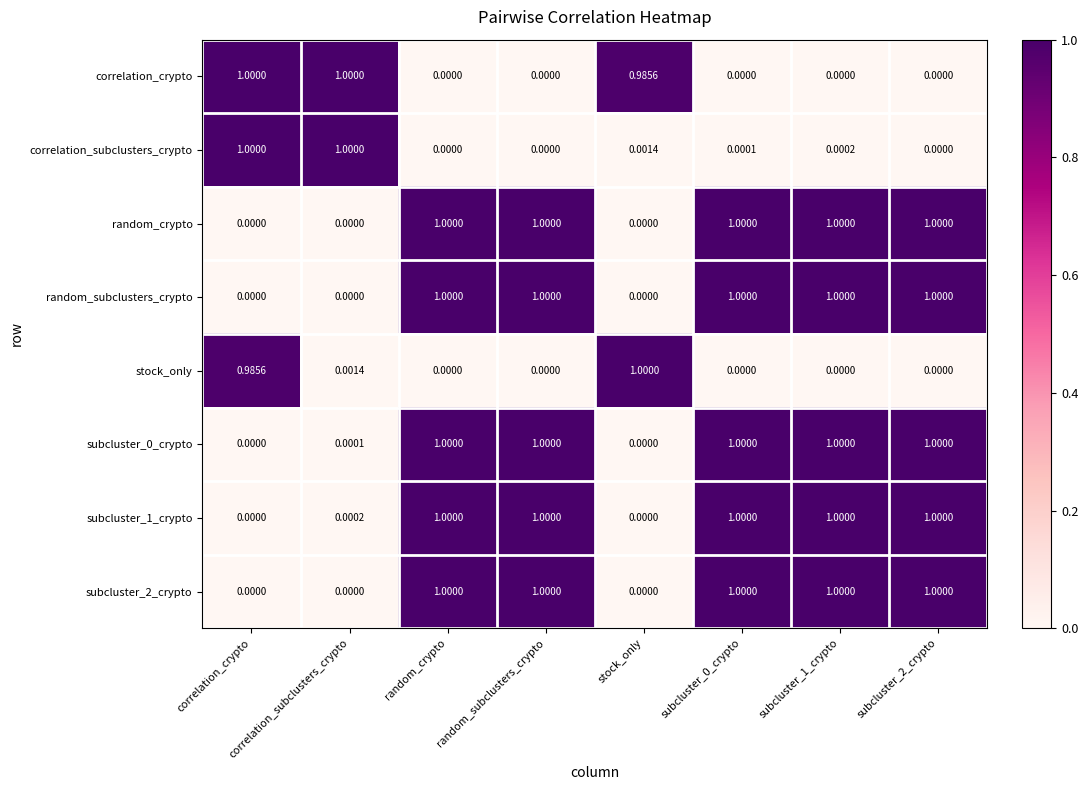

List the series in order of their peak value, lowest first.

correlation_crypto, correlation_subclusters_crypto, random_crypto, random_subclusters_crypto, stock_only, subcluster_0_crypto, subcluster_1_crypto, subcluster_2_crypto